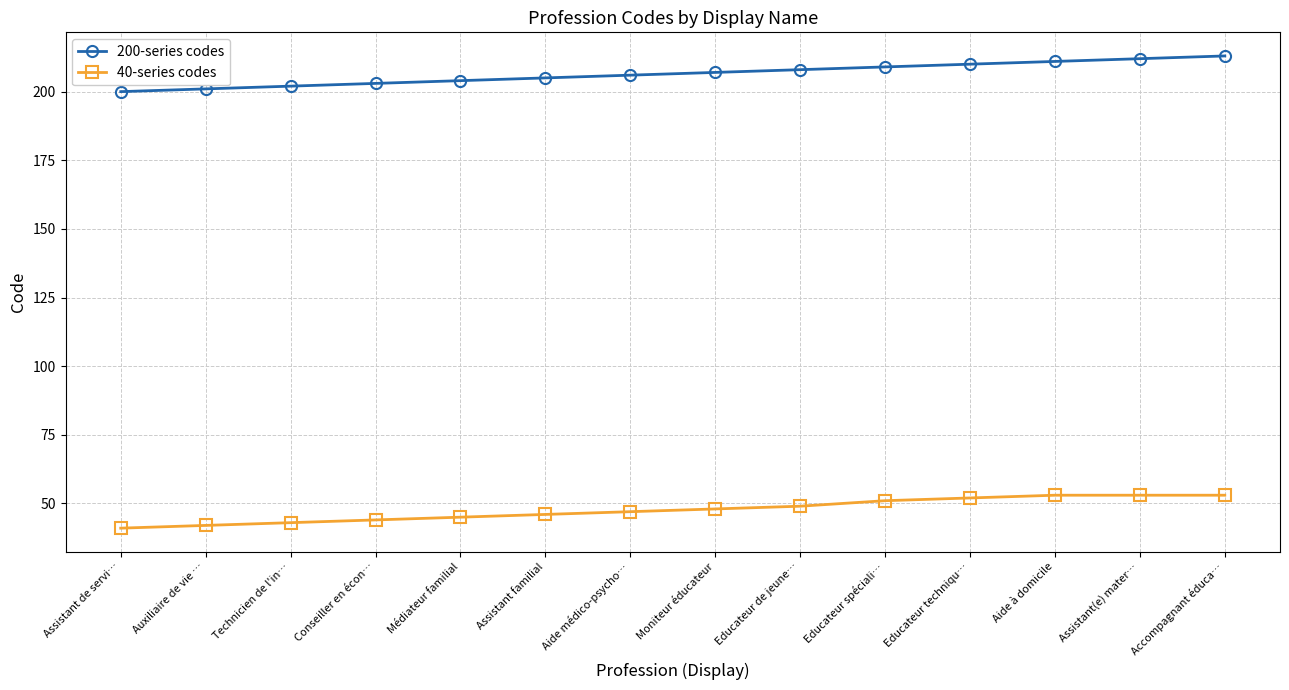

Is the value of 200-series codes at Assistant de servi… greater than the value of 40-series codes at Assistant familial?

Yes